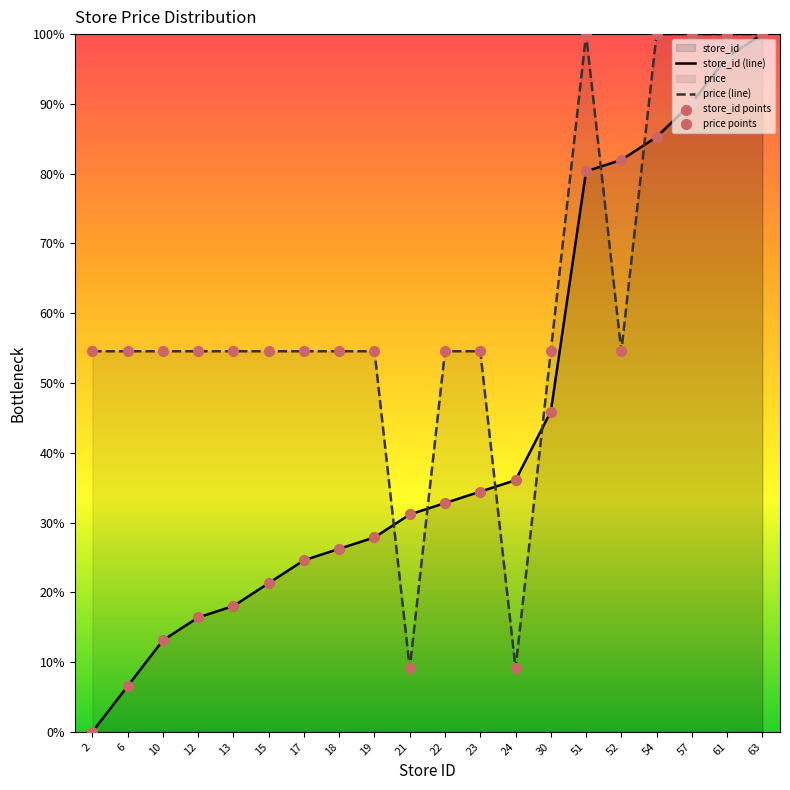

At how many categories does at least one series exceed 55?

6